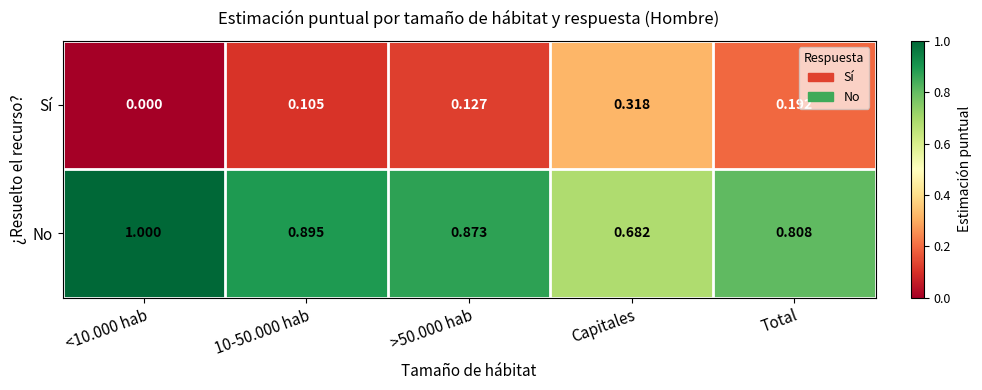

How many series are shown in this chart?

2